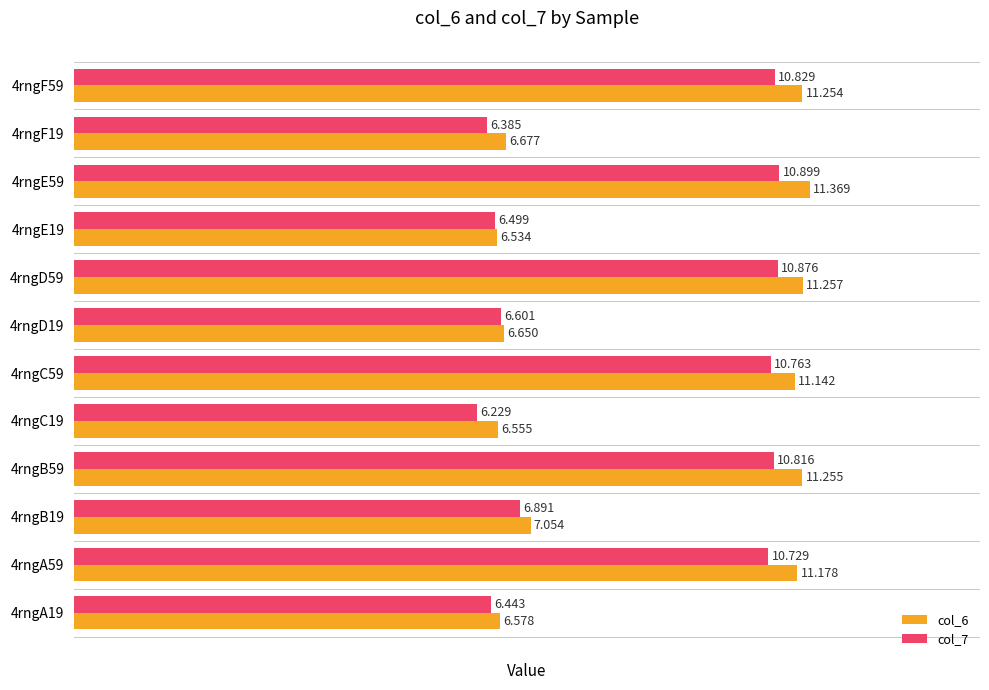

Where is col_6 nearest to the value 8?

4rngB19